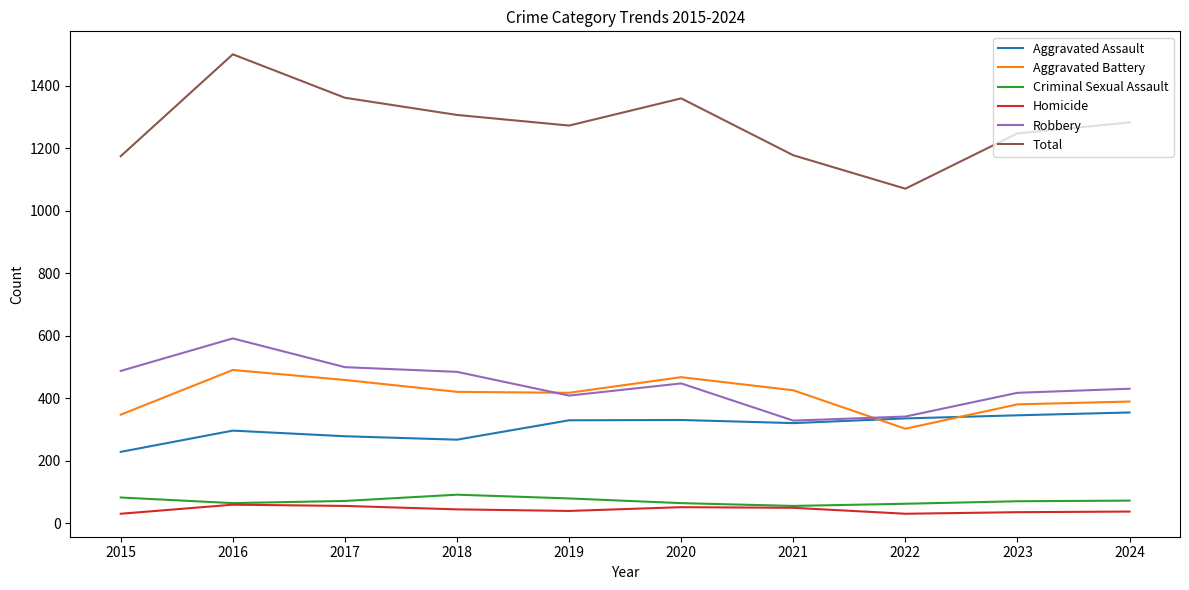

True or false: Homicide and Robbery intersect in this chart.

False